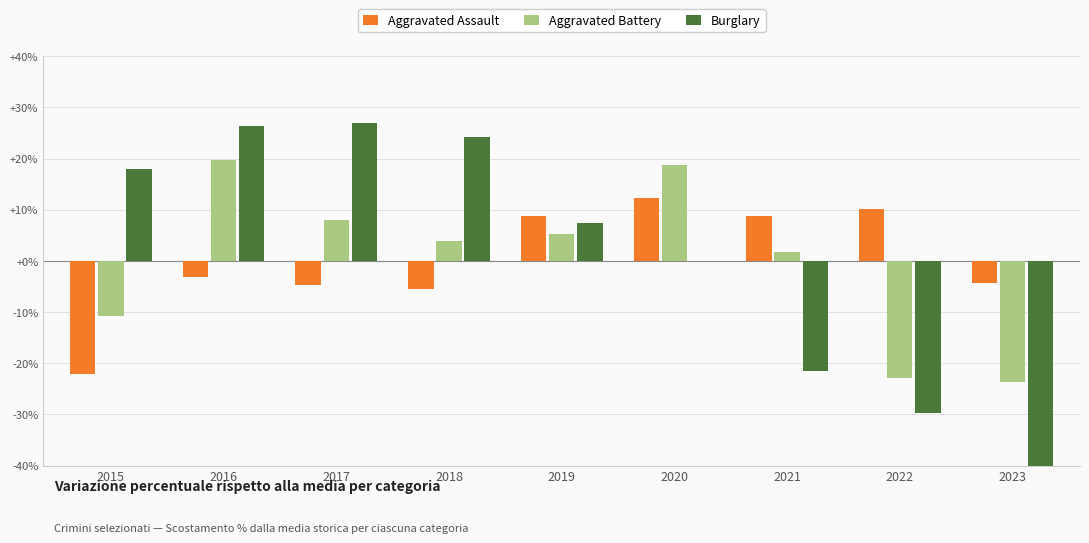

What is the difference between the second highest and second lowest values in the Aggravated Battery series?

41.7